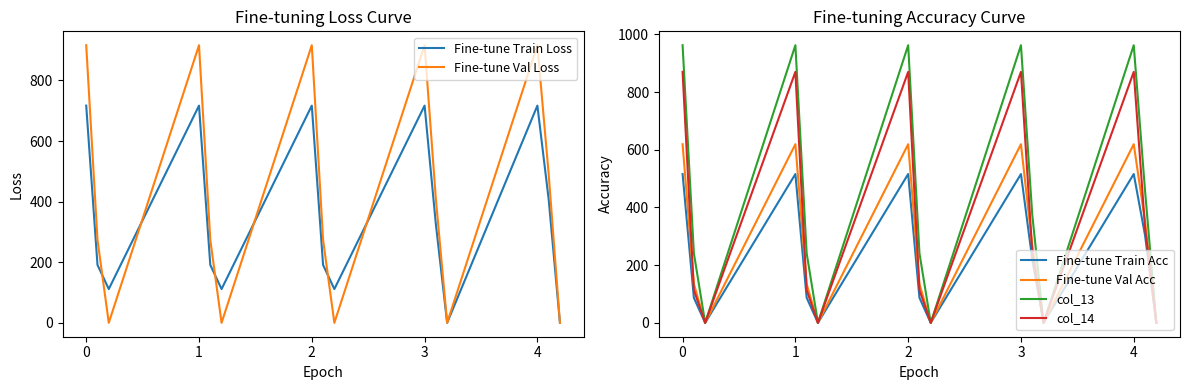

Is it true that col_13 equals 962.7 at 0?

True